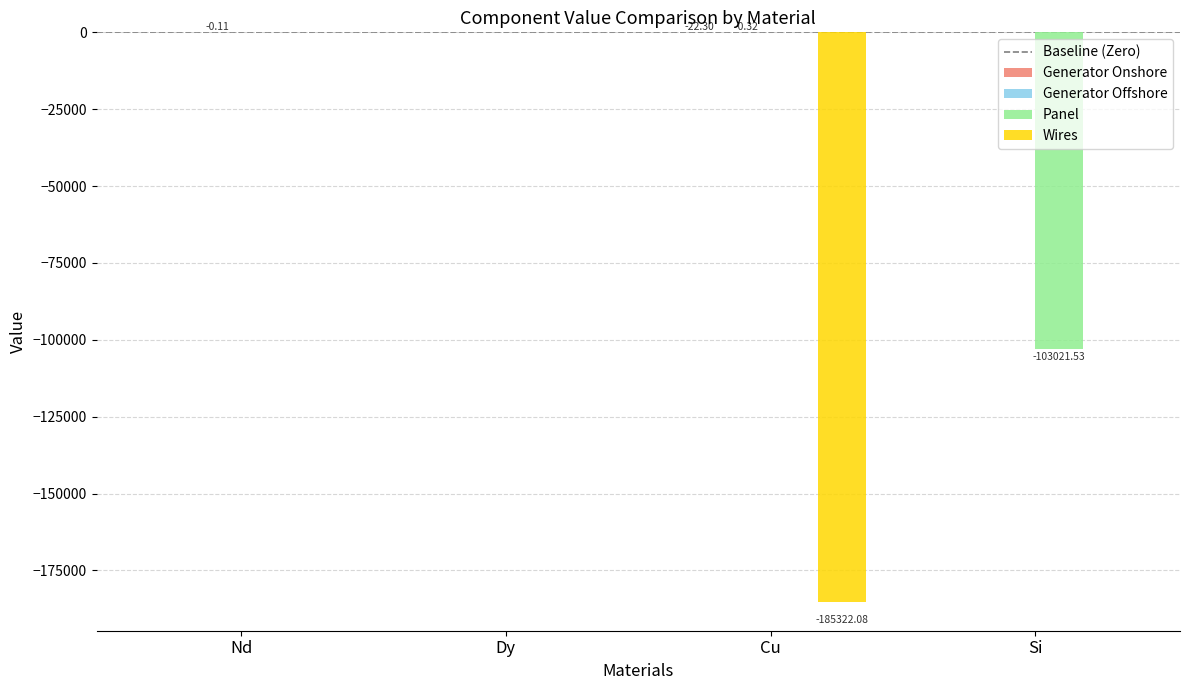

Between Nd and Cu, which series saw the biggest shift?

Wires